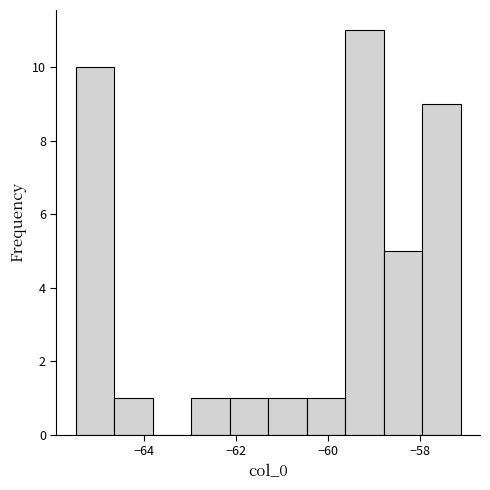

What is the height of the bar covering -60.4 to -59.6 on the x-axis? Neither the bar edges nor the heights are printed on the chart, so give them approximately, as read against the axes.

1